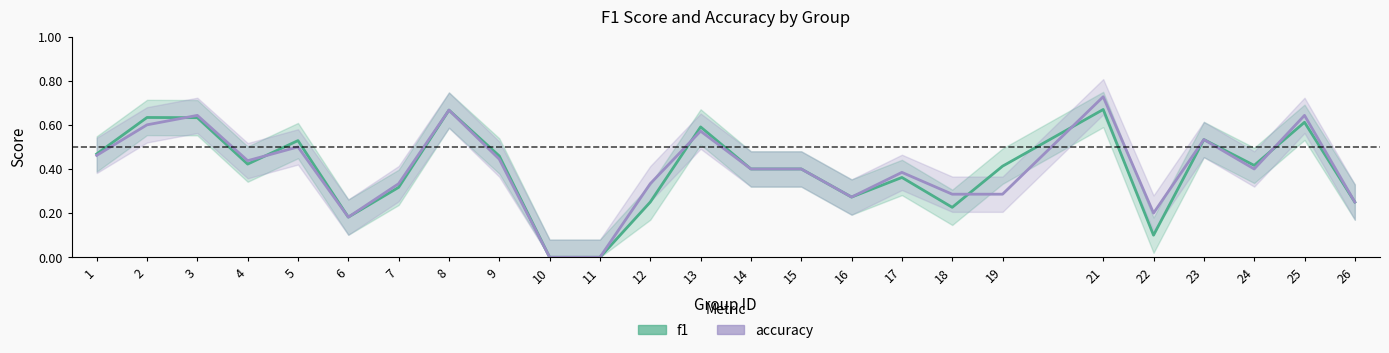

What is the difference between the maximum and minimum values in the f1 series?

0.7